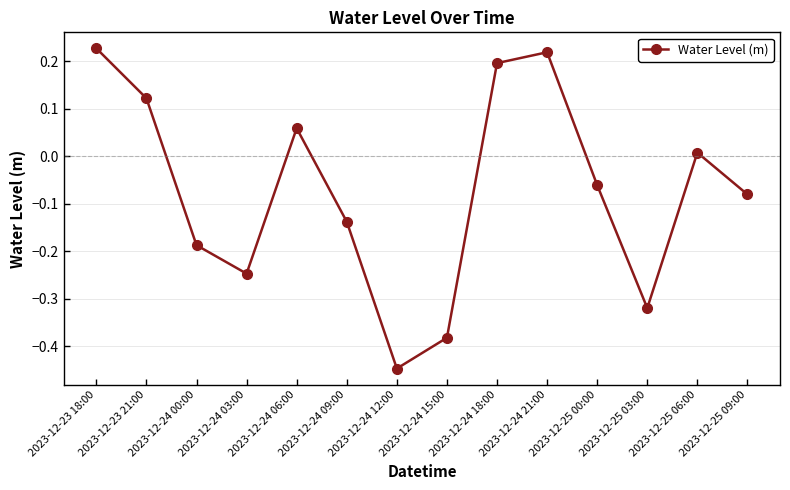

True or false: the data shows 0.1 at 2023-12-24 21:00.

False